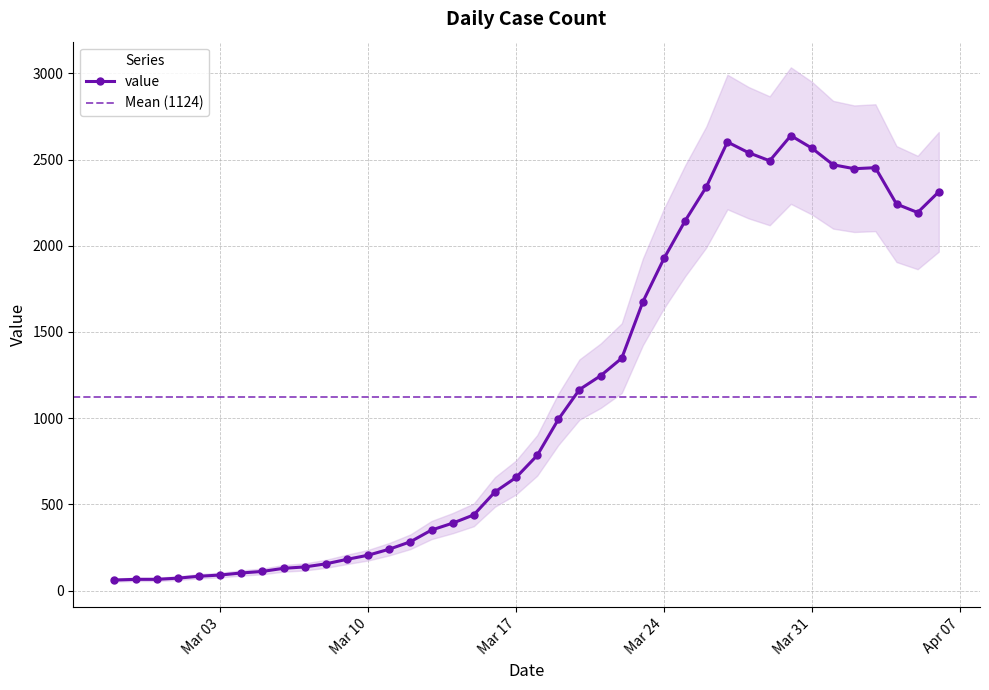

Which category has the lowest value across all series?

2020-02-27